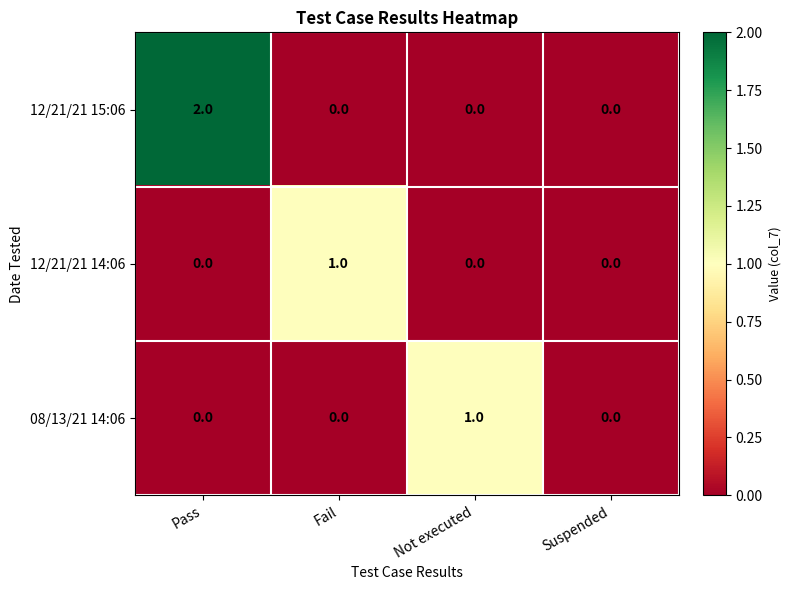

Reading right to left, list all the values displayed in this chart.

12/21/21 15:06: Suspended=0	Not executed=0	Fail=0	Pass=2
12/21/21 14:06: Suspended=0	Not executed=0	Fail=1	Pass=0
08/13/21 14:06: Suspended=0	Not executed=1	Fail=0	Pass=0